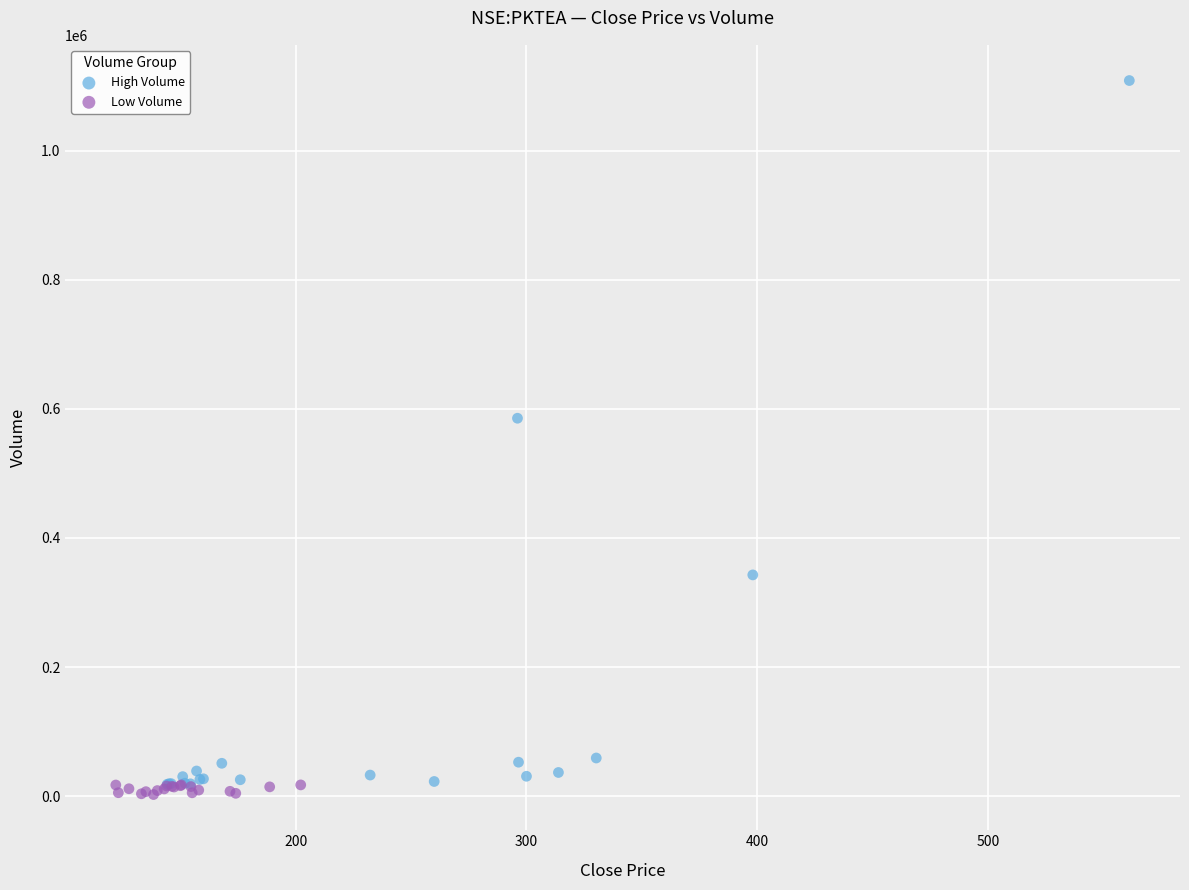

Which series has the largest Y range (max minus min)?

High Volume